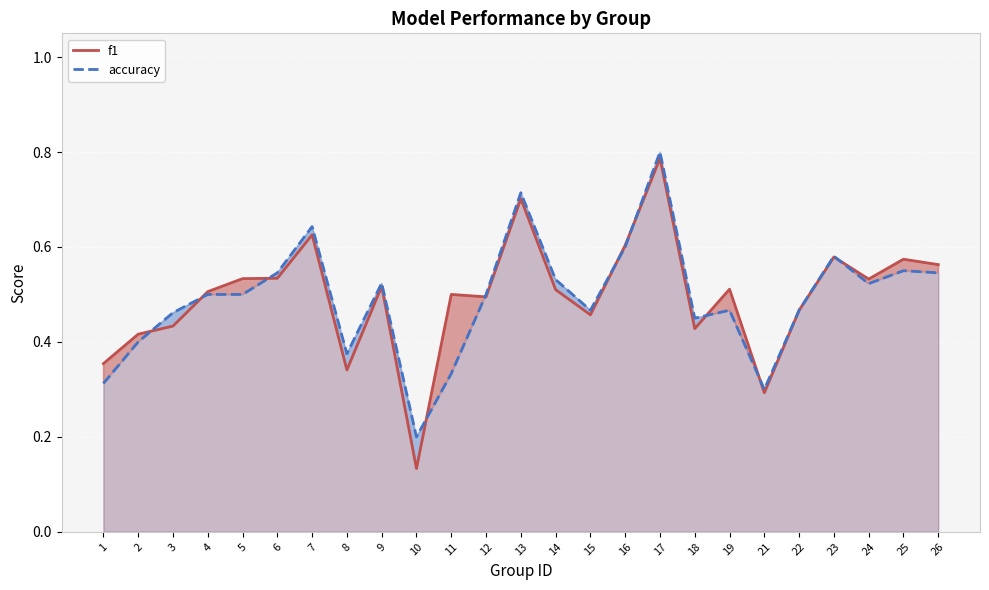

How many intersections are there between accuracy and f1?

10